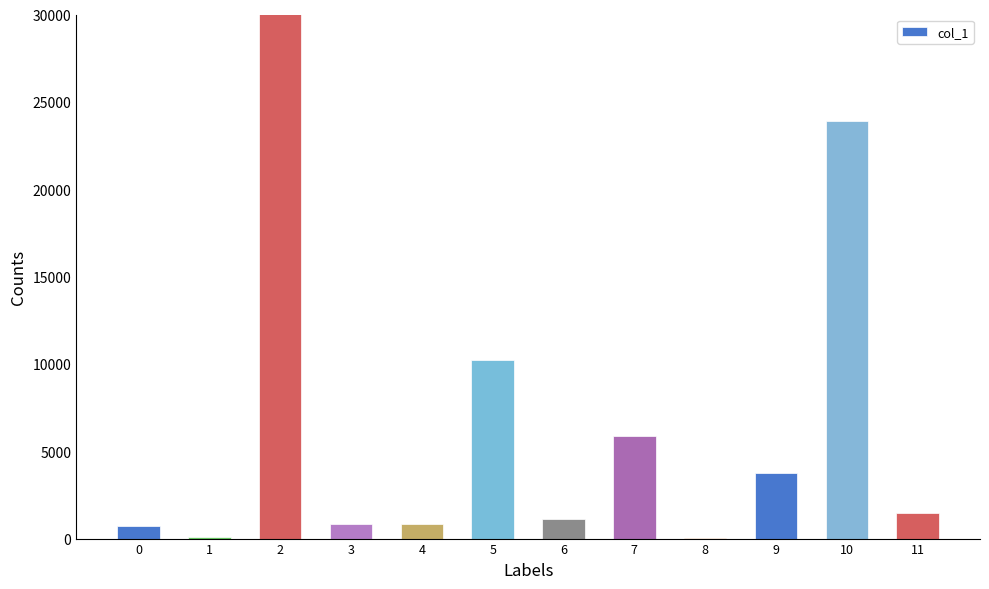

Count the number of categories in the chart.

12